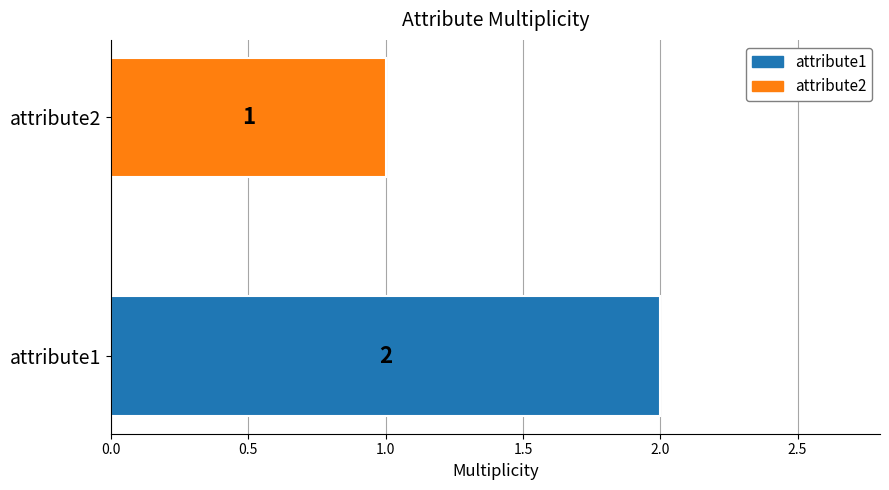

Rank the categories by value from lowest to highest.

attribute2, attribute1